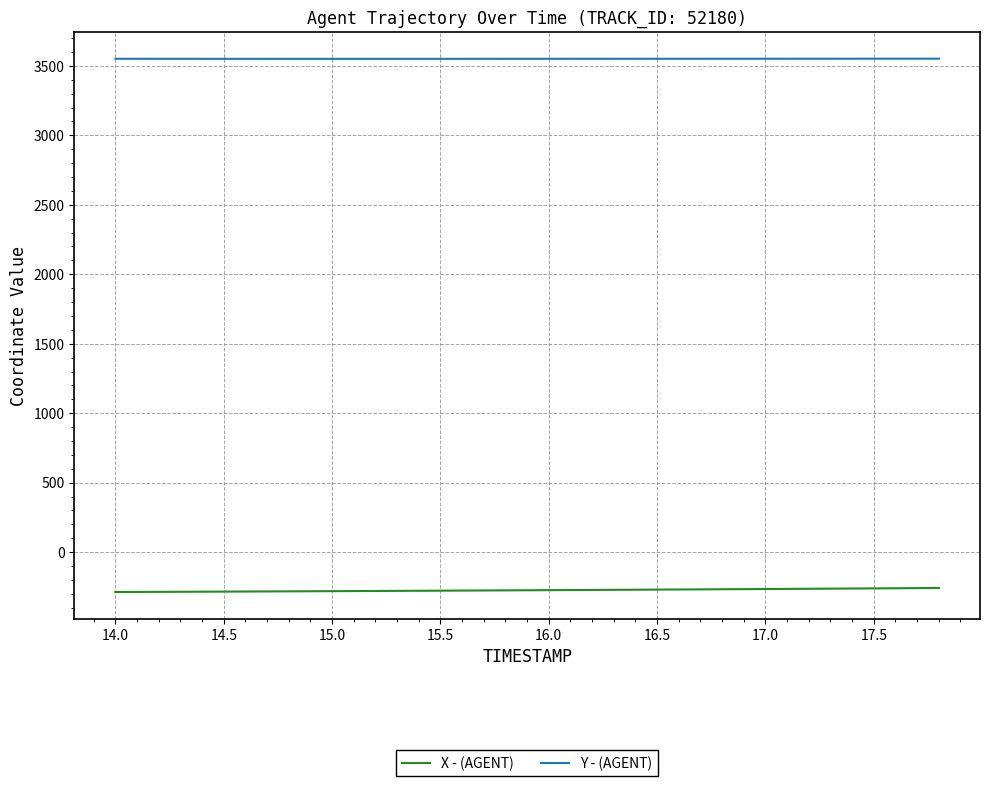

True or false: X - (AGENT) and Y - (AGENT) intersect in this chart.

False